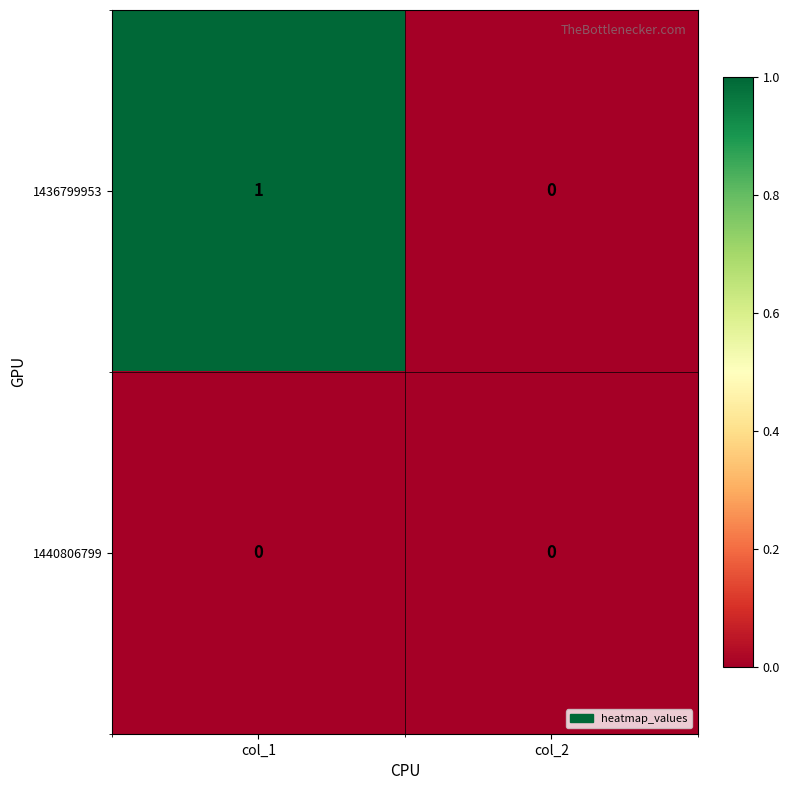

How many series are shown in this chart?

2